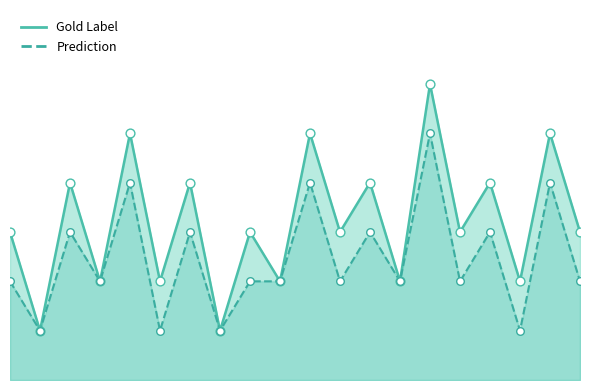

Which series has the widest spread of Y values?

Gold Label line